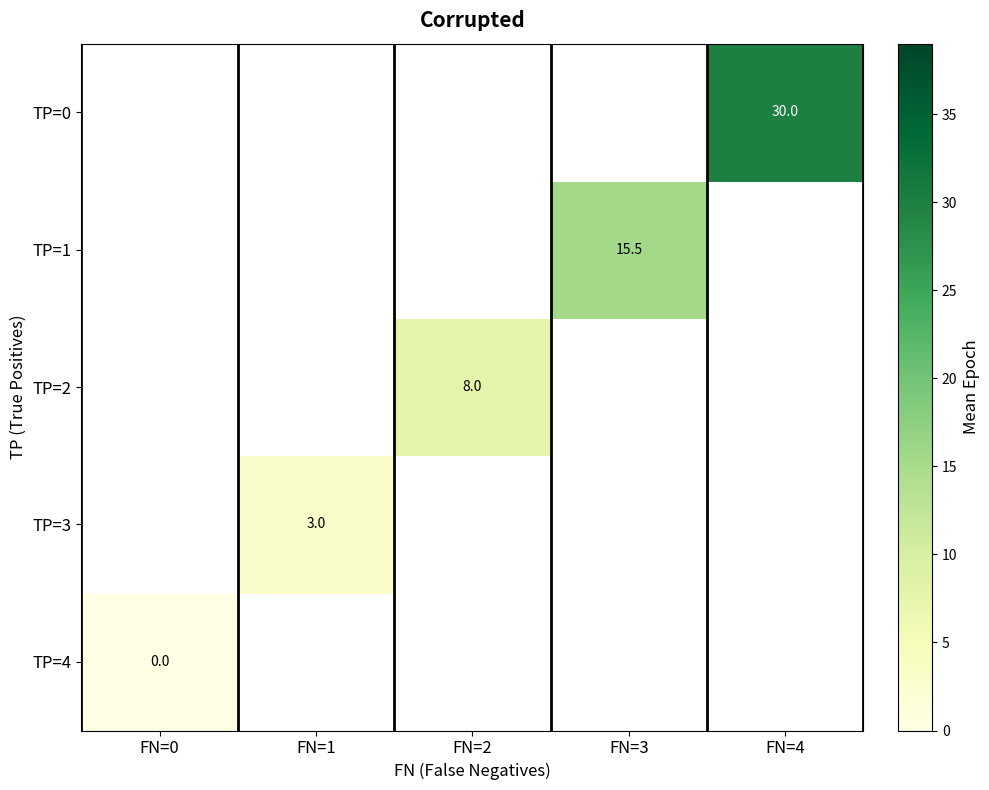

Which series has the widest spread of values?

row_0